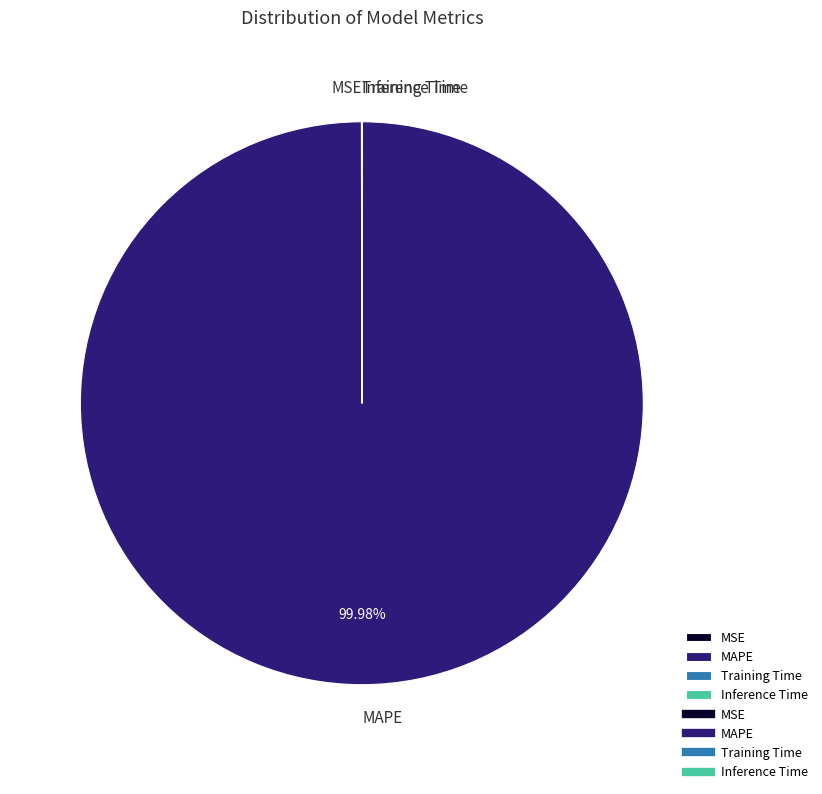

Does any single category account for the majority?

Yes